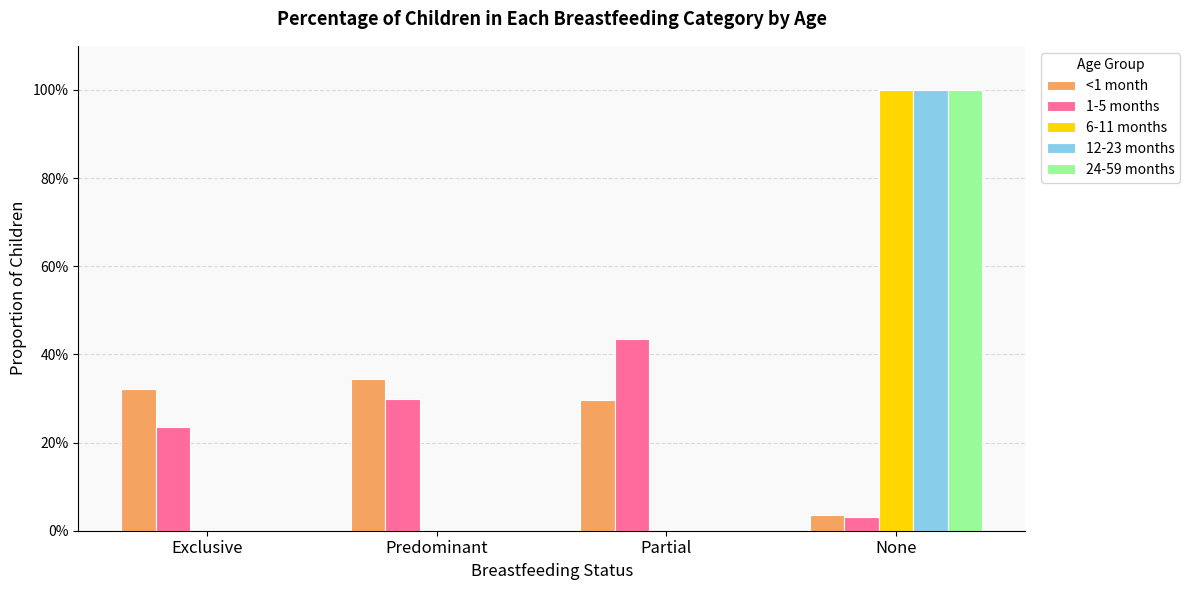

Are the bars grouped side by side (vs. stacked)?

Yes